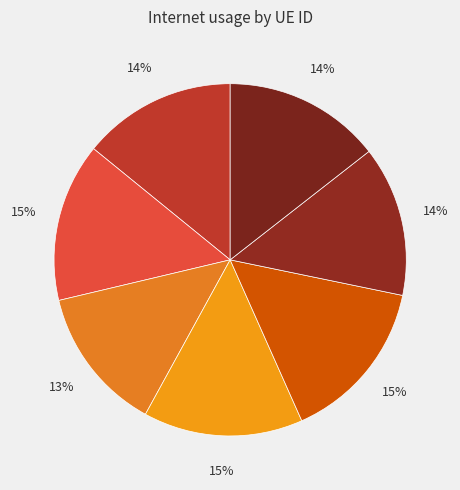

Count the number of slices in the pie.

7